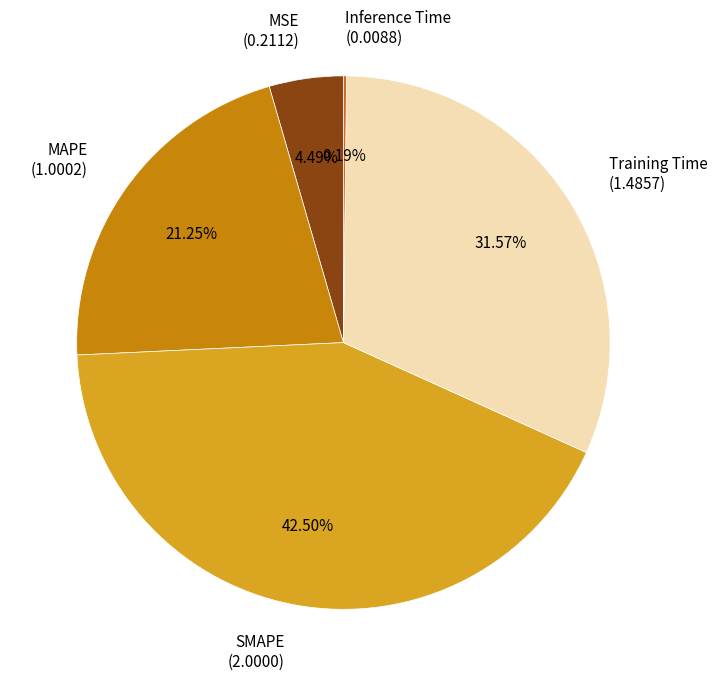

Is the sum of Training Time and MSE greater than half?

No